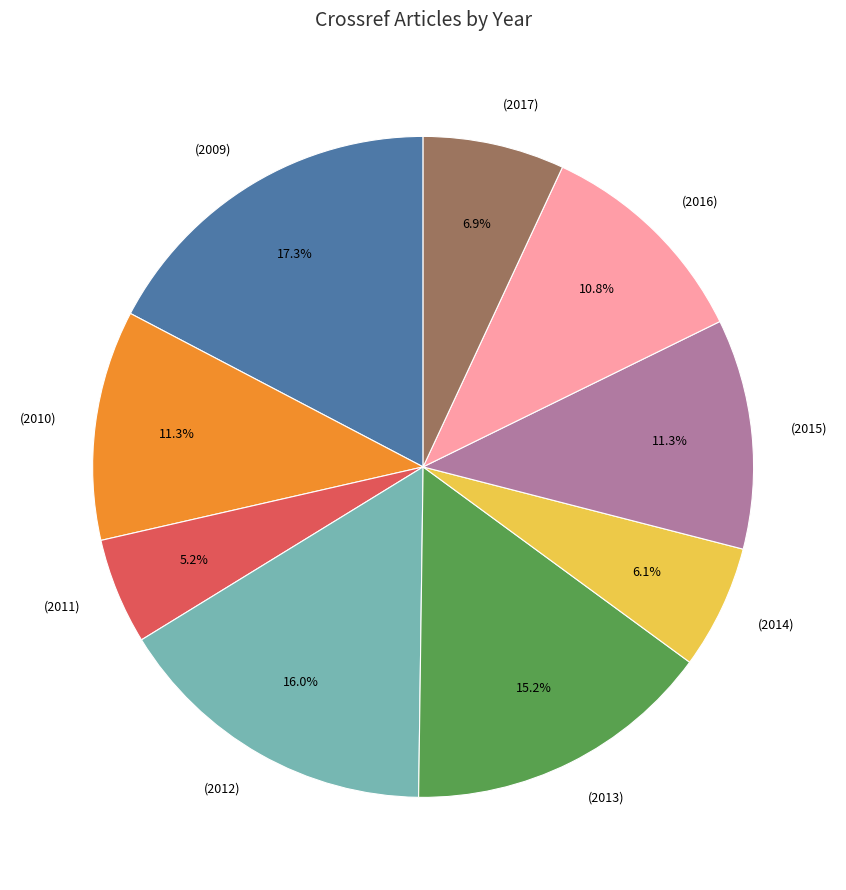

To the nearest percent, what is the average slice percentage?

11%